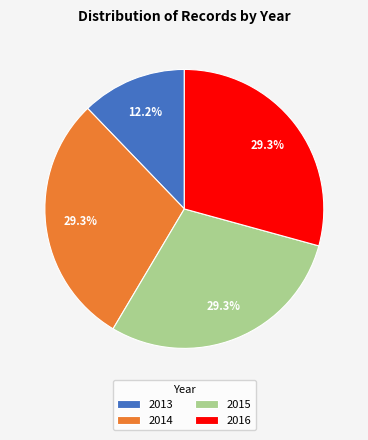

To the nearest percent, what is the average slice percentage?

25%